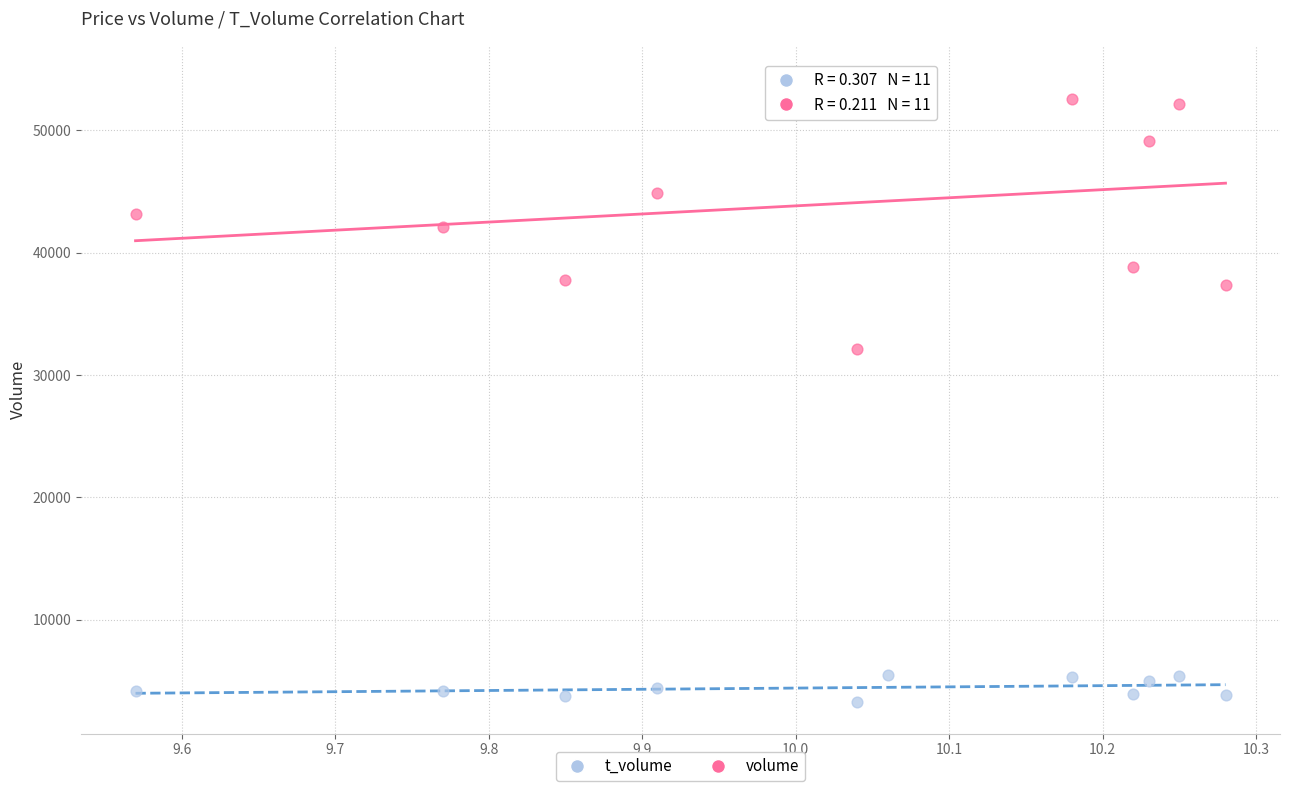

Across all series, what Y value is closest to 28847?

32111